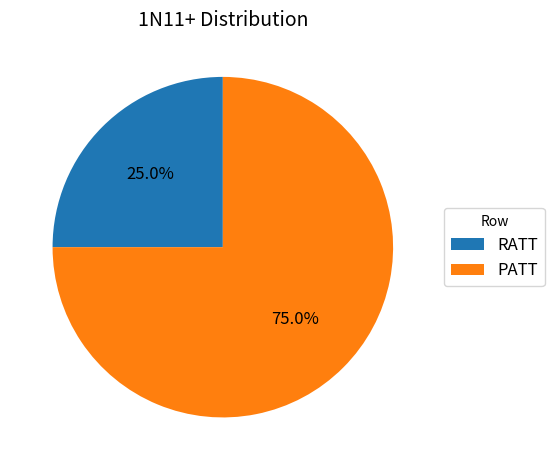

To the nearest percent, what portion does RATT represent?

25%